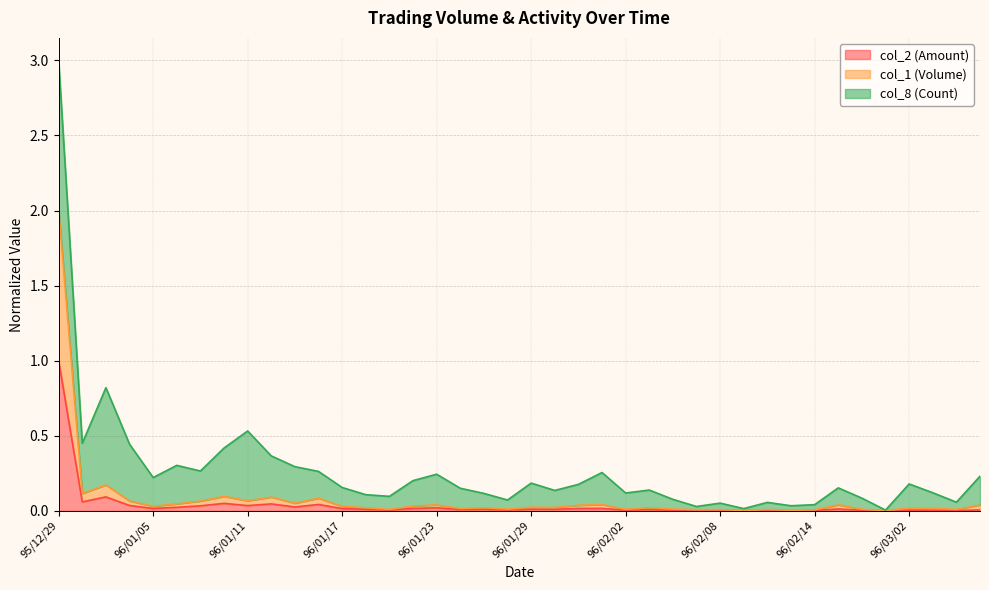

Between 96/02/09 and 96/02/27, which is larger?

96/02/27